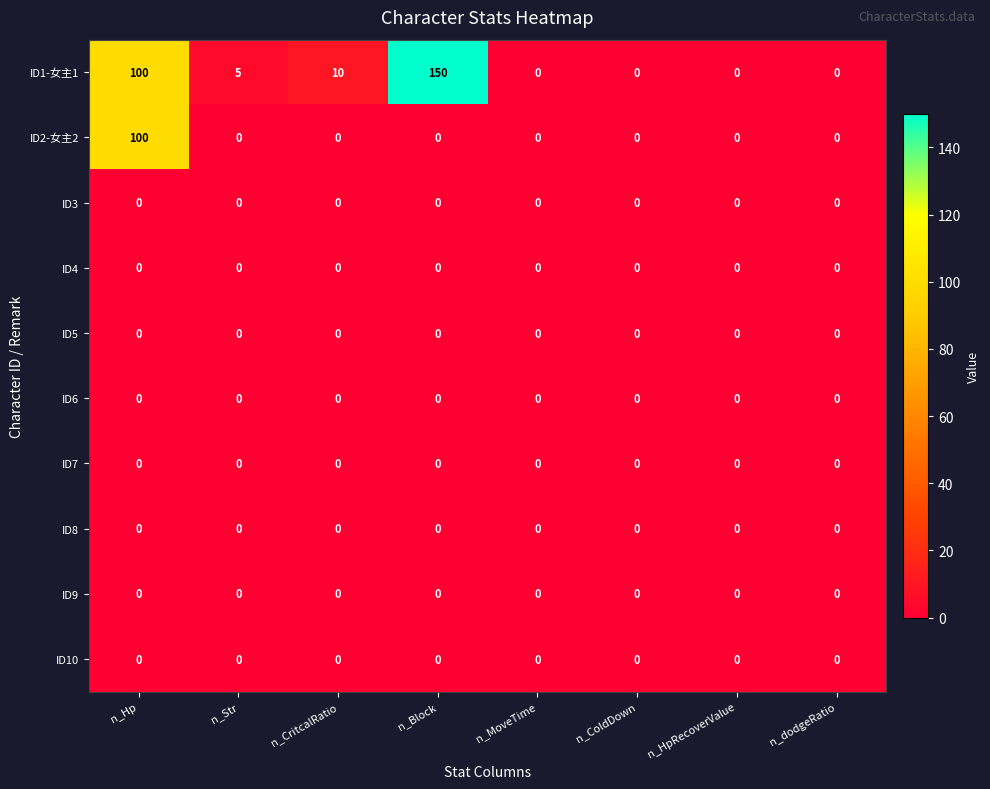

Which series changed the most between n_CritcalRatio and n_dodgeRatio?

ID1-女主1